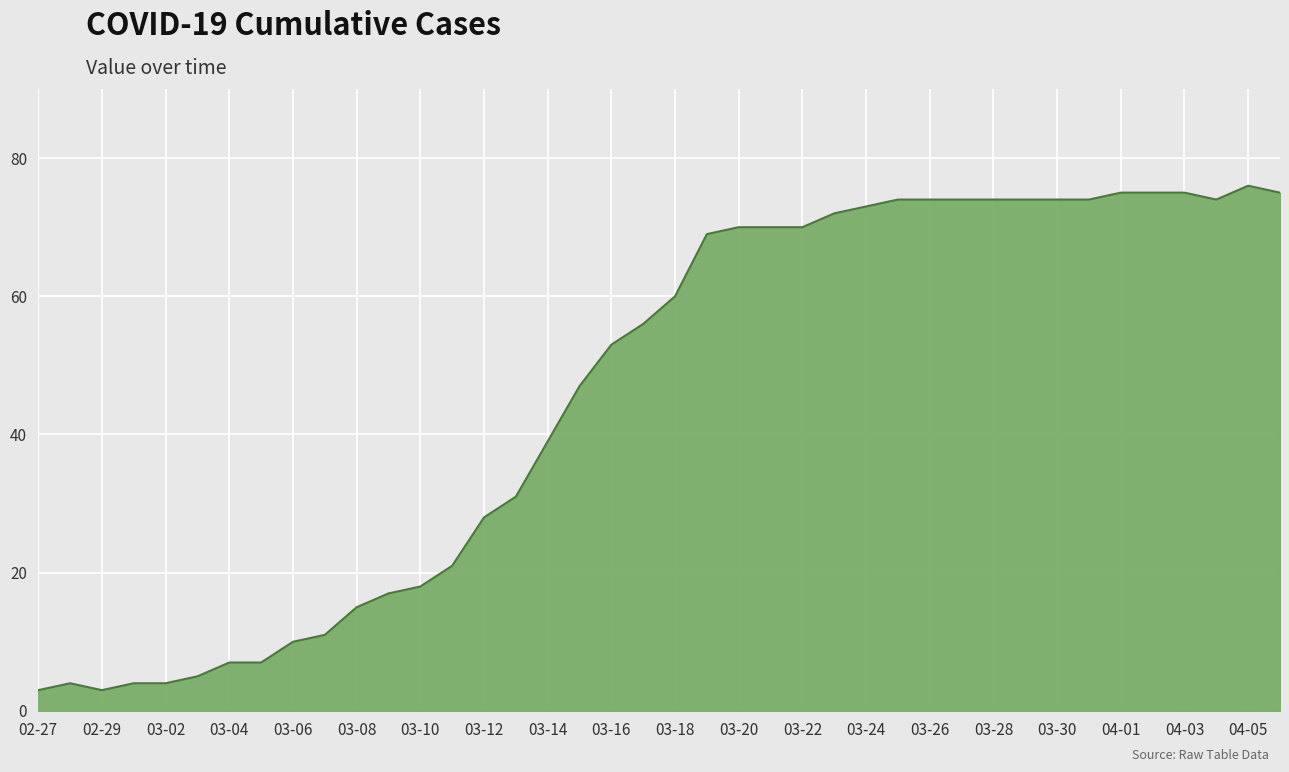

What is the minimum value shown in the chart?

3